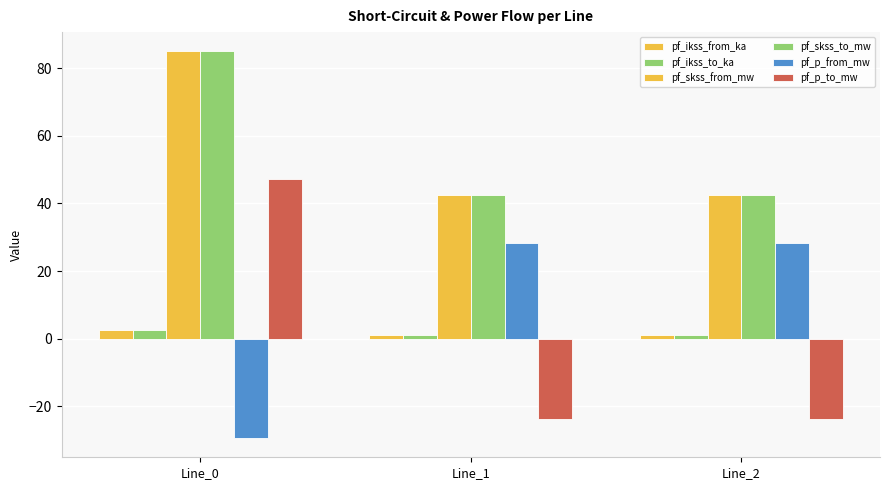

At how many categories does at least one series exceed 57?

1